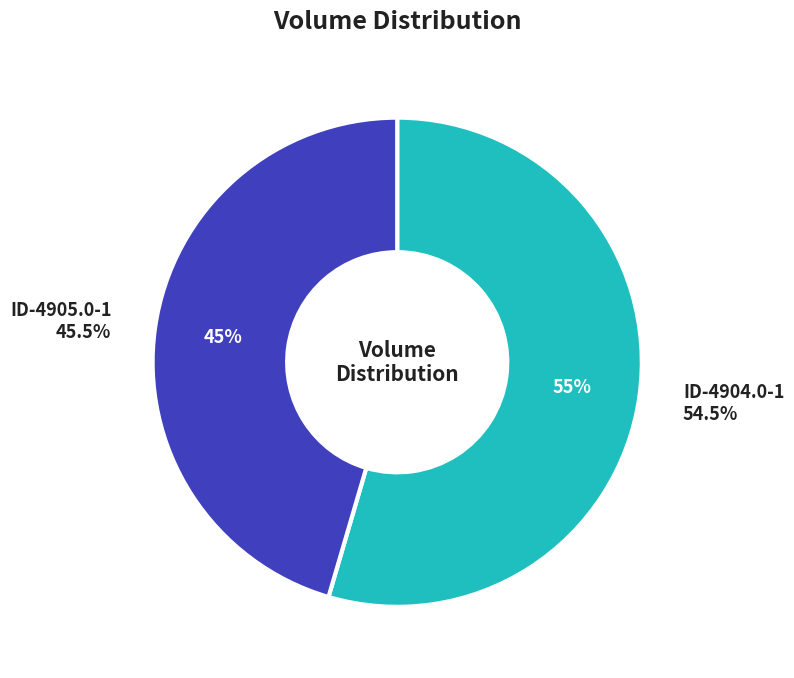

To the nearest percent, what is the difference between the largest and smallest slice percentages?

9%